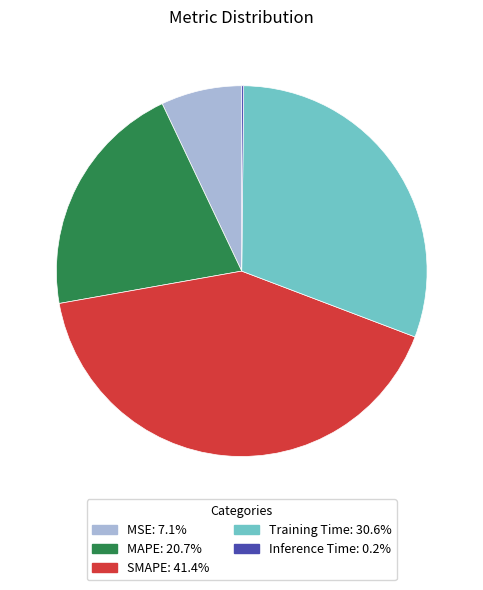

Between MSE and Training Time, which is larger?

Training Time